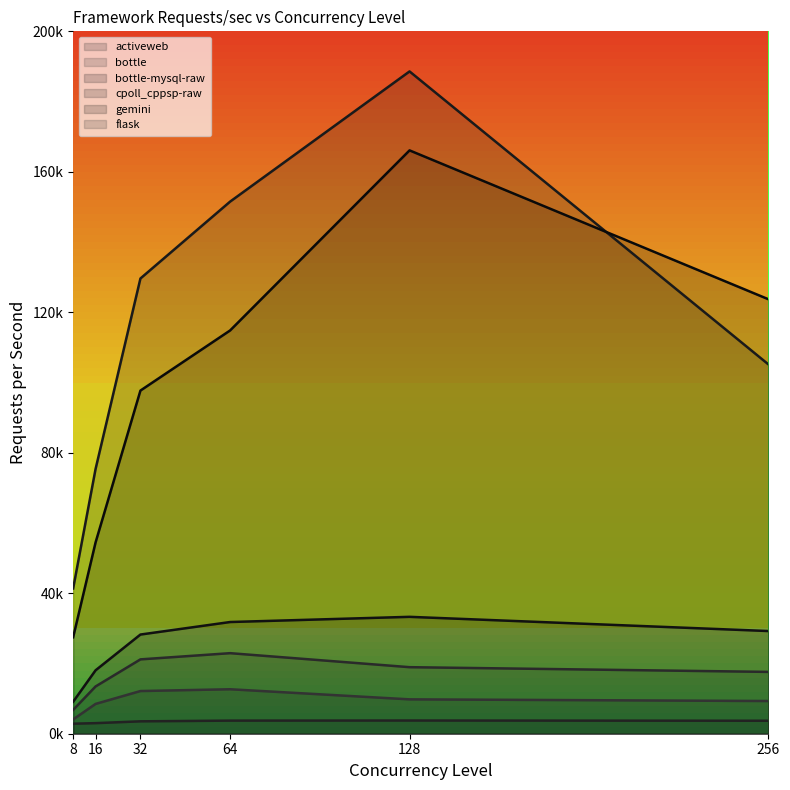

Reading left to right, transcribe all the data shown in this chart.

activeweb: 8=2853	16=3011	32=3529	64=3730	128=3759	256=3694
bottle: 8=4080	16=8489	32=12154	64=12662	128=9788	256=9310
bottle-mysql-raw: 8=9108	16=18061	32=28239	64=31806	128=33283	256=29237
cpoll_cppsp-raw: 8=41368	16=75395	32=129626	64=151520	128=188585	256=105174
gemini: 8=27470	16=54477	32=97708	64=114834	128=166103	256=123716
flask: 8=6784	16=13460	32=21169	64=22936	128=18948	256=17604